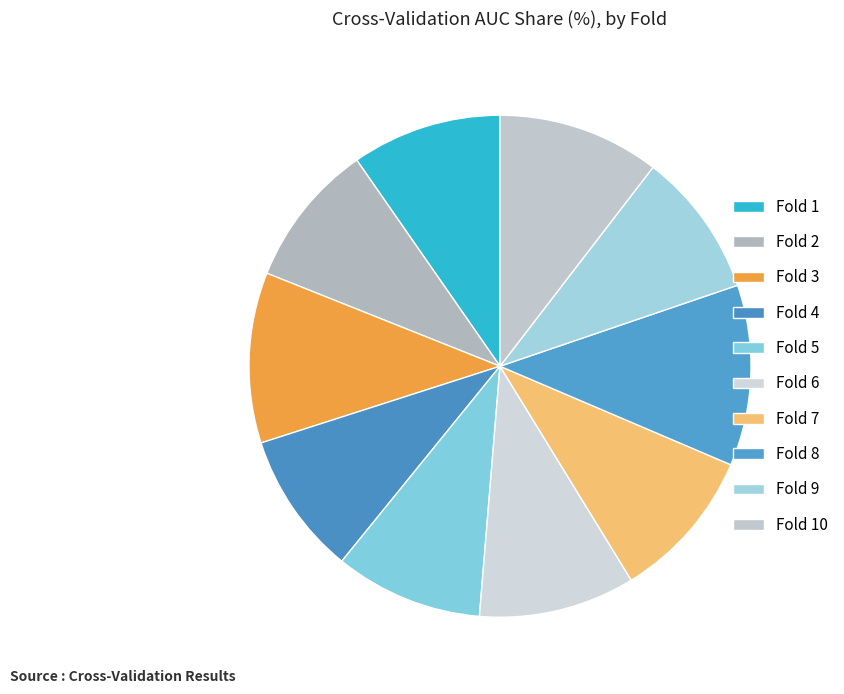

Which slice is the smallest?

Fold 4